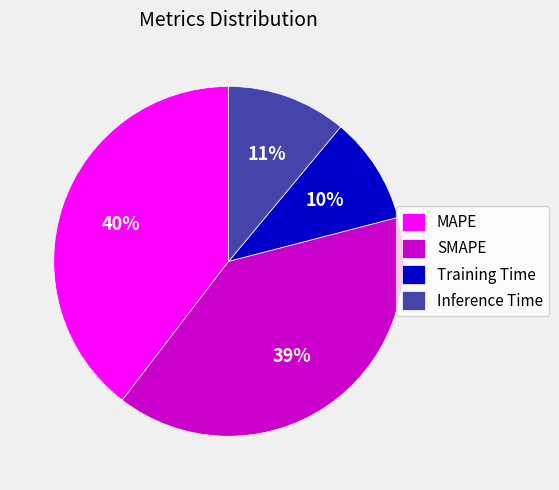

The Training Time slice represents 10% of the pie. True or false?

True